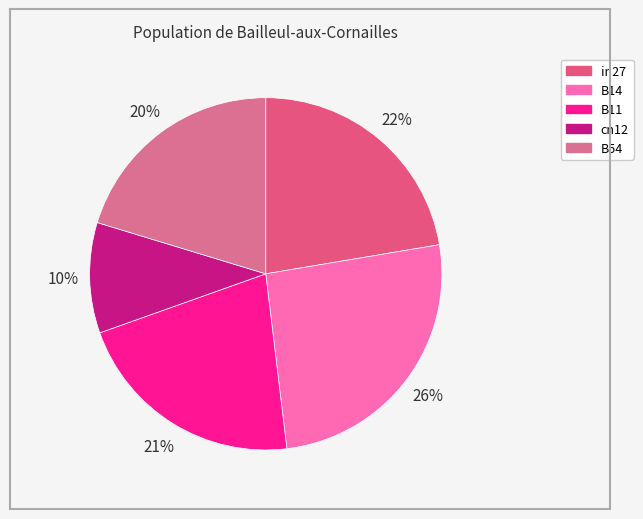

Count the number of slices in the pie.

5